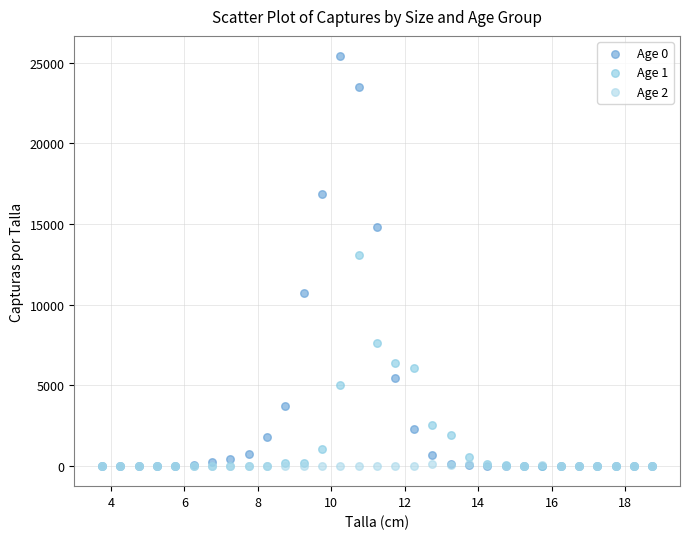

Across all series, what Y value is closest to 12704?

13062.3